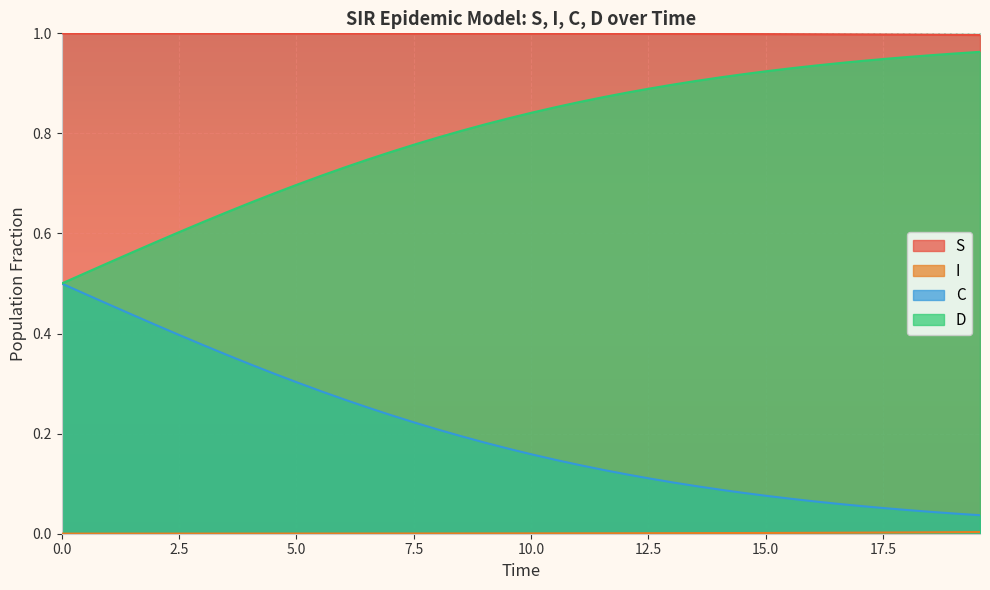

What are all the series names shown in the legend?

S, I, C, D